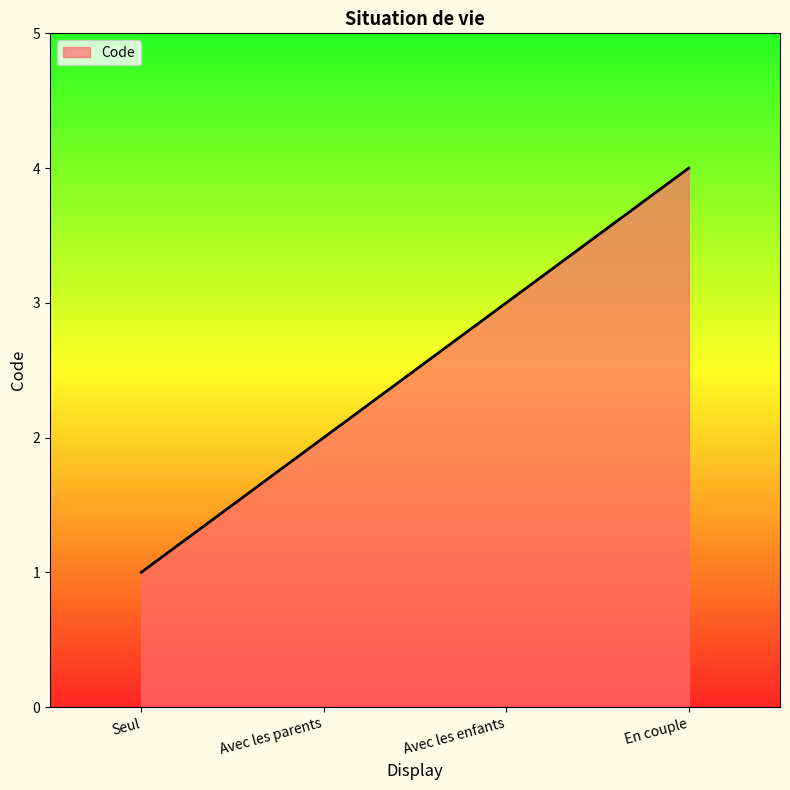

The value at Avec les parents is 1. True or false?

False